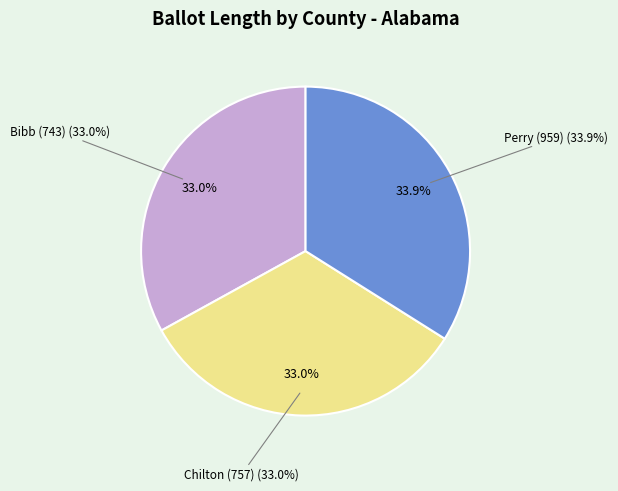

How much of the chart is everything except Perry (959)?

66.1%